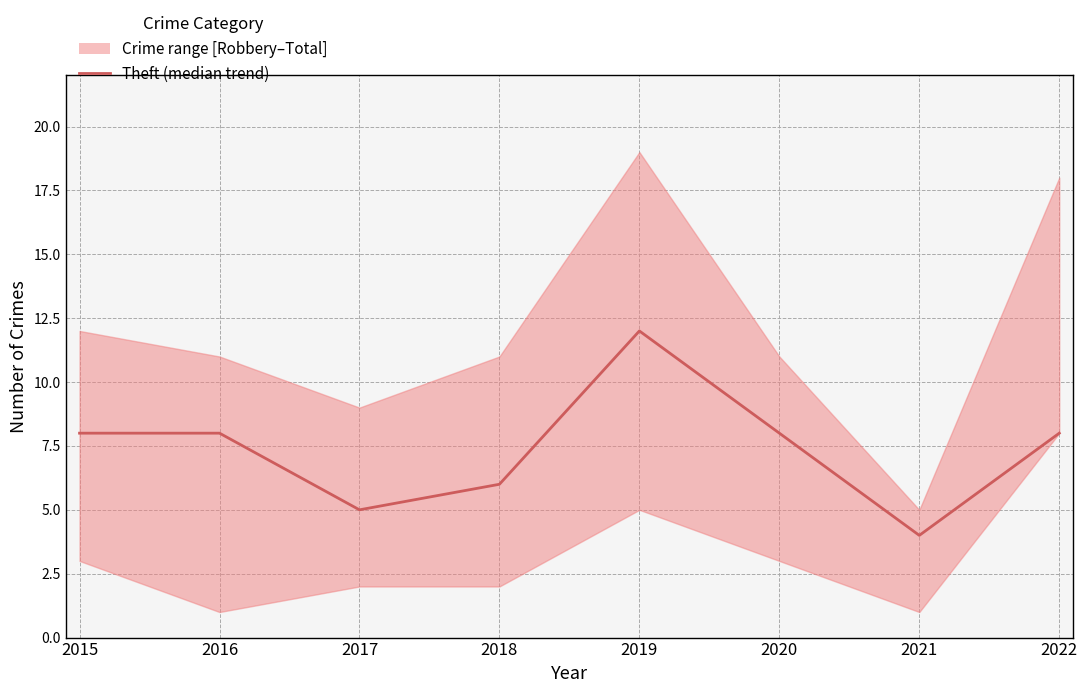

List the labels in order of value, largest first.

2019, 2015, 2016, 2020, 2022, 2018, 2017, 2021